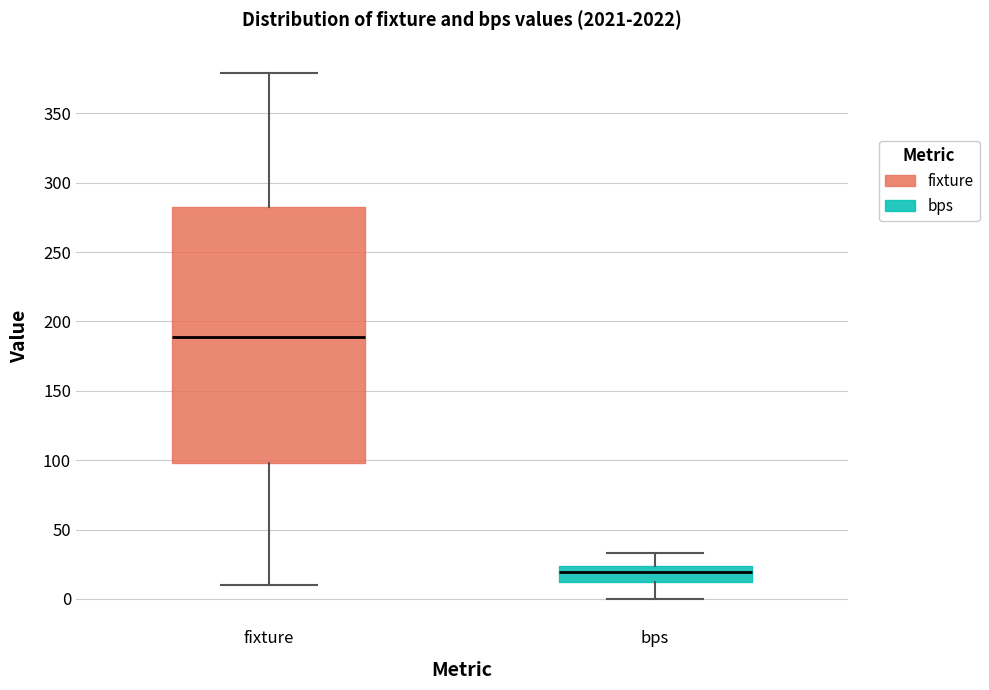

Comparing the boxes themselves (not the whiskers), which one is the tallest?

fixture